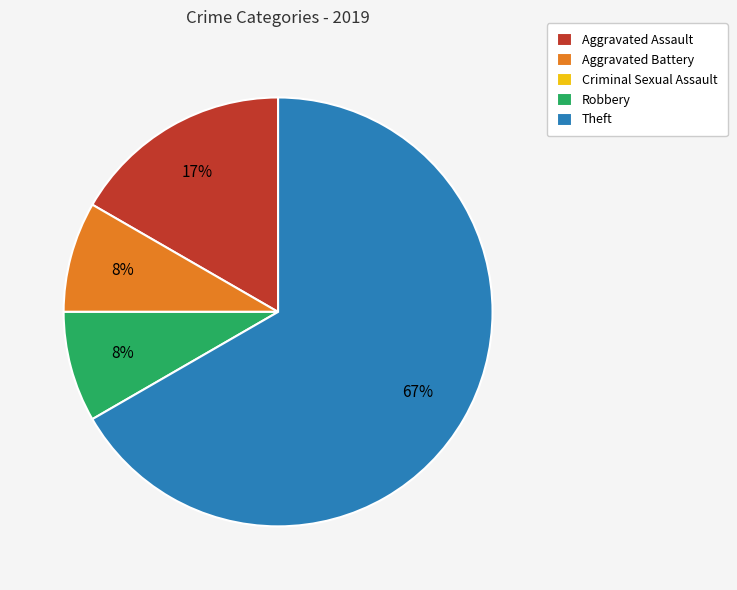

Is Aggravated Assault the majority of the pie?

No